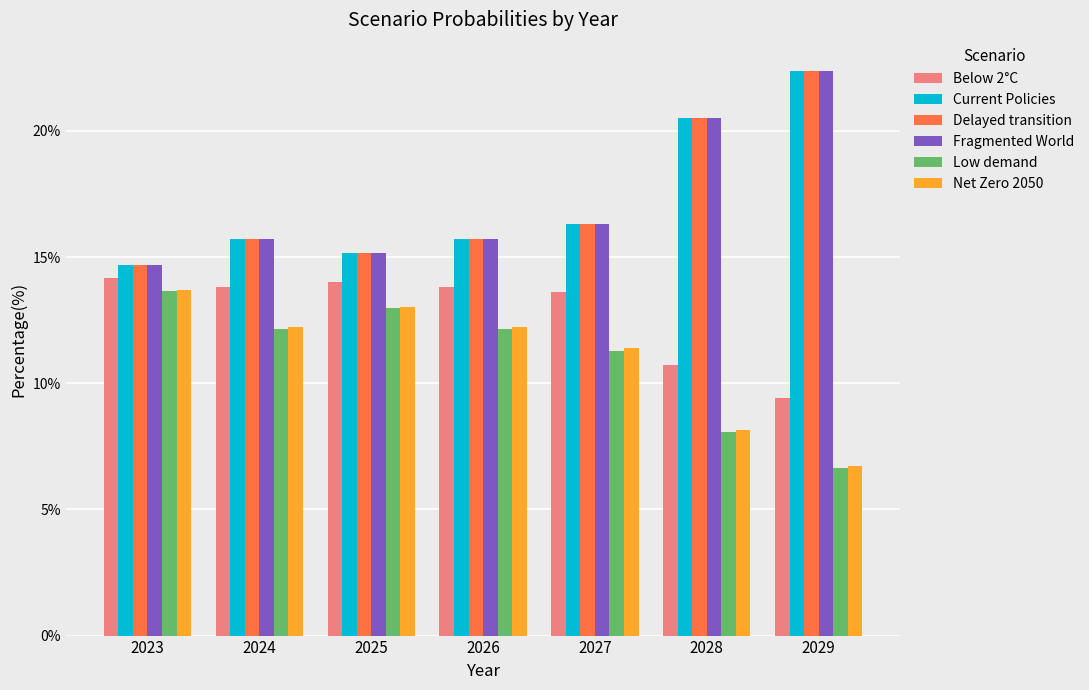

True or false: Low demand has a value of 13.7 at 2023.

True